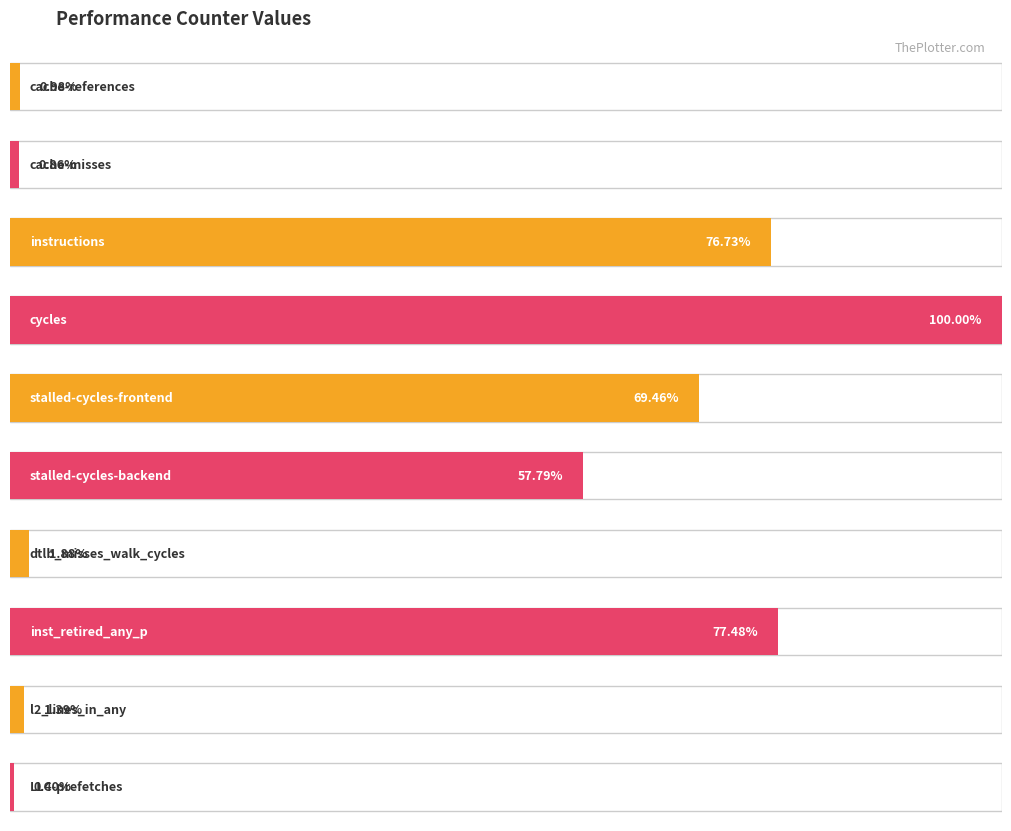

List the labels in order of value, smallest first.

LLC-prefetches, cache-misses, cache-references, l2_lines_in_any, dtlb_misses_walk_cycles, stalled-cycles-backend, stalled-cycles-frontend, instructions, inst_retired_any_p, cycles